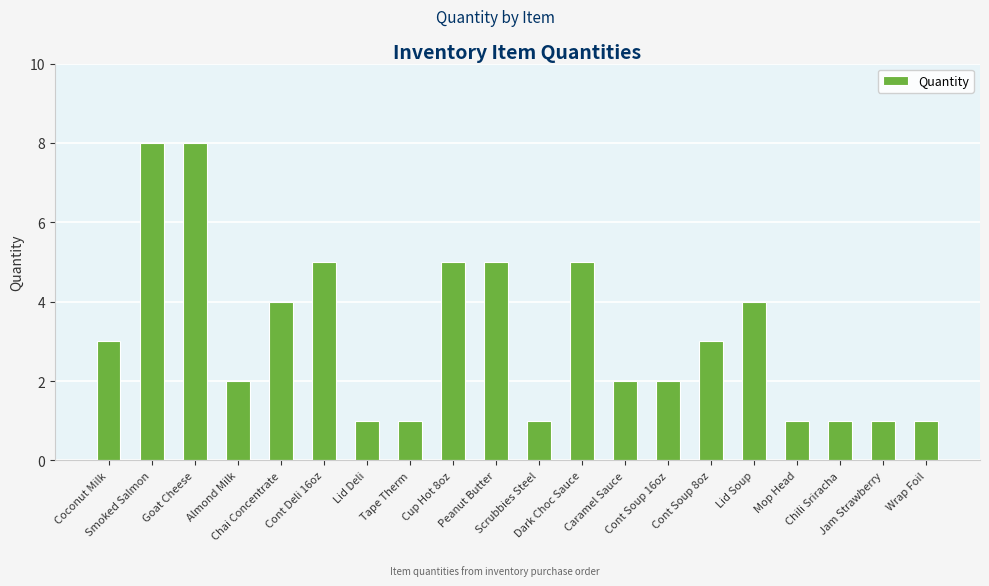

What is the difference between the values at Cont Soup 16oz and Chili Sriracha?

1